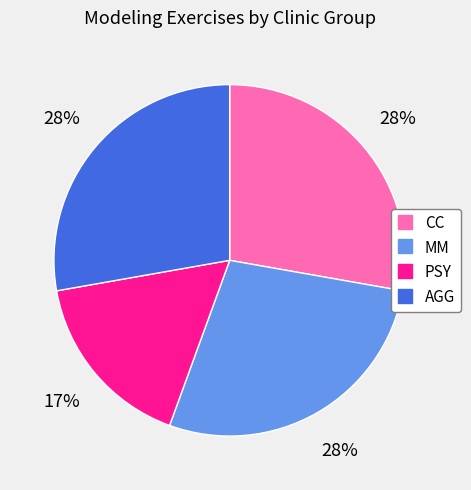

True or false: MM accounts for 28% of the total.

True